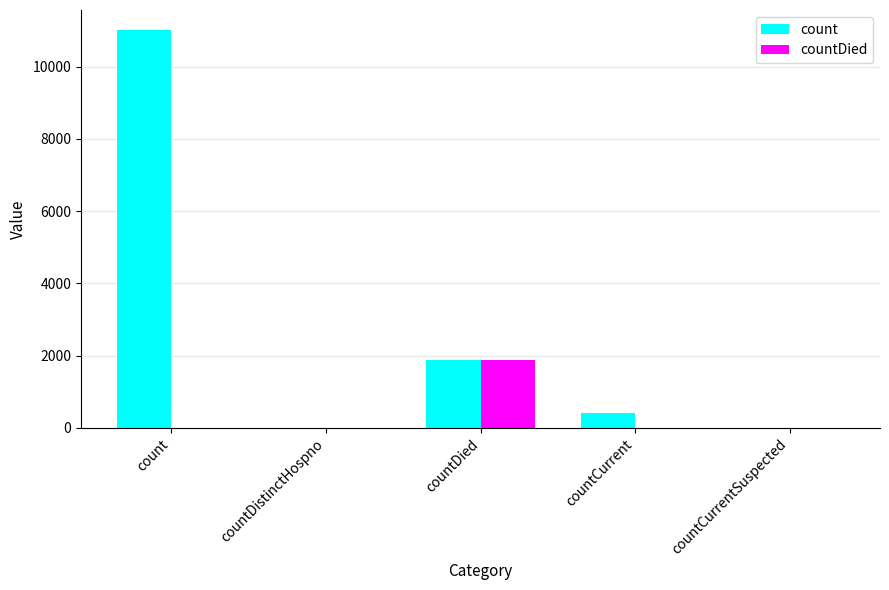

At which category is the sum across all series the highest?

count